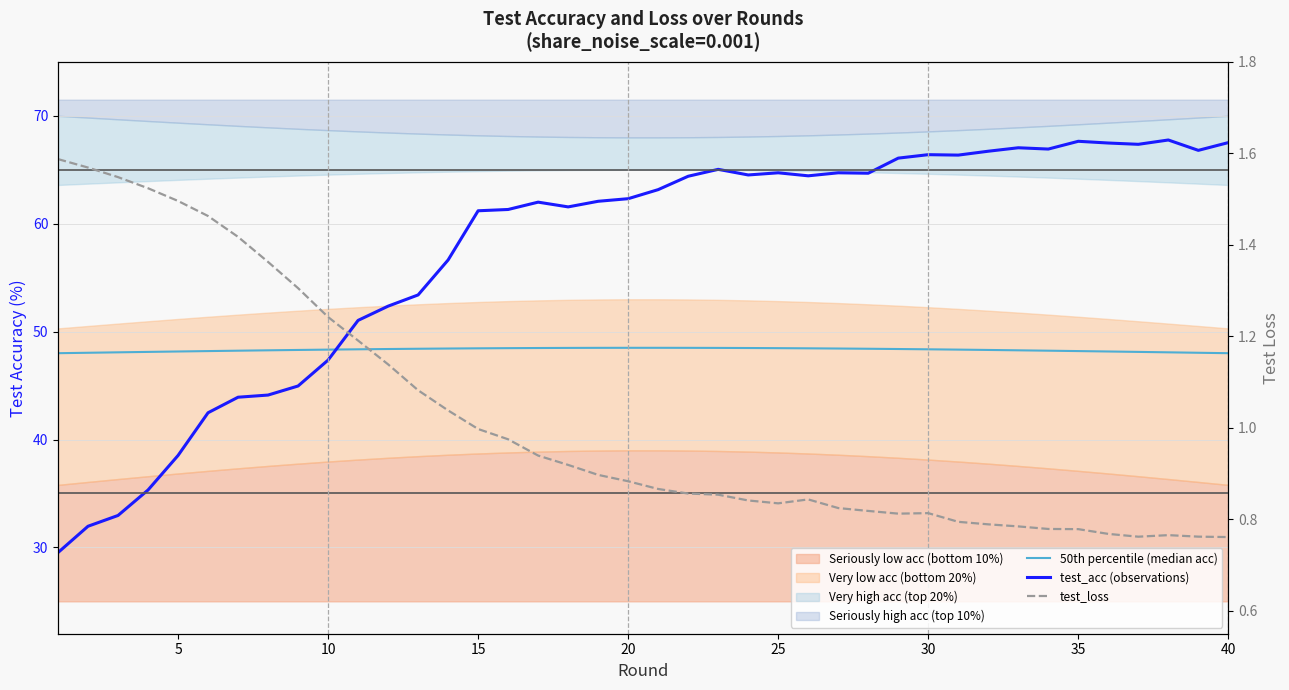

Which series has the widest spread of values?

test_acc (observations)